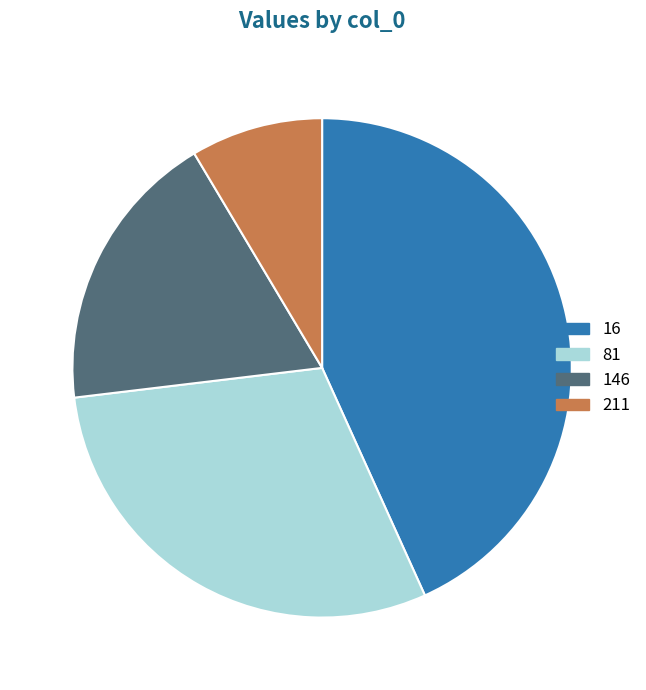

Which has a higher value, 211 or 81?

81